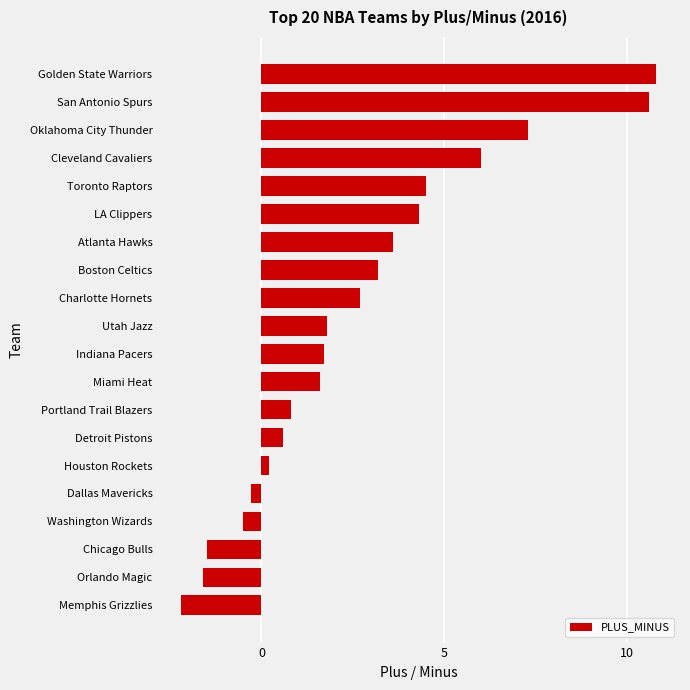

What is the smallest value displayed?

-2.2